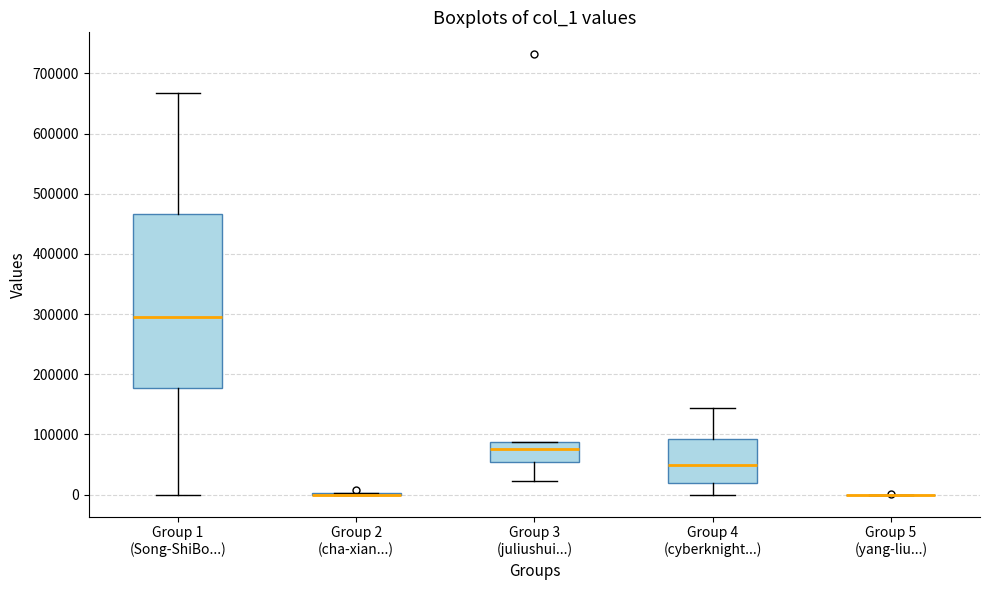

Reading left to right, read every box against the y-axis: the position of its median line, the range the box covers, and the ends of its whiskers. The values are not printed on the chart, so give them approximately, as read against the axis.

Group 1 (Song-ShiBo...): median 300000, box 180000 to 470000, whiskers 0 to 670000
Group 2 (cha-xian...): box collapsed to a line at 0, whiskers 0 to 0
Group 3 (juliushui...): median 80000, box 50000 to 90000, whiskers 20000 to 90000
Group 4 (cyberknight...): median 50000, box 20000 to 90000, whiskers 0 to 140000
Group 5 (yang-liu...): box collapsed to a line at 0, whiskers 0 to 0